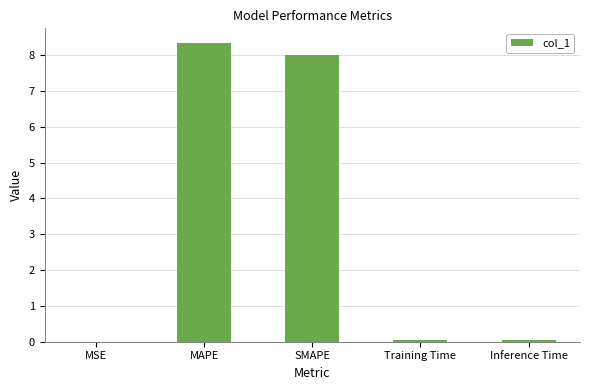

What is the greatest value displayed?

8.3